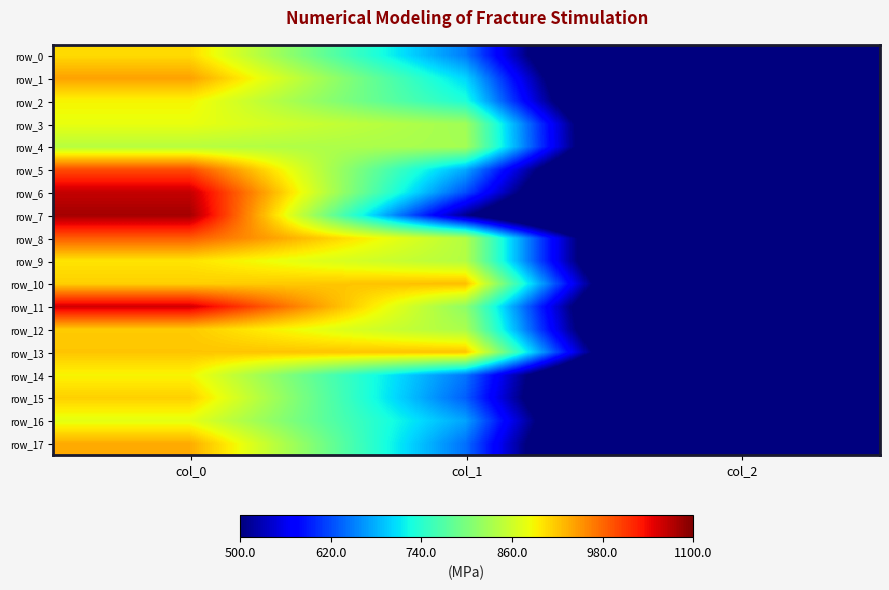

Which series has the largest total across all categories?

row_11